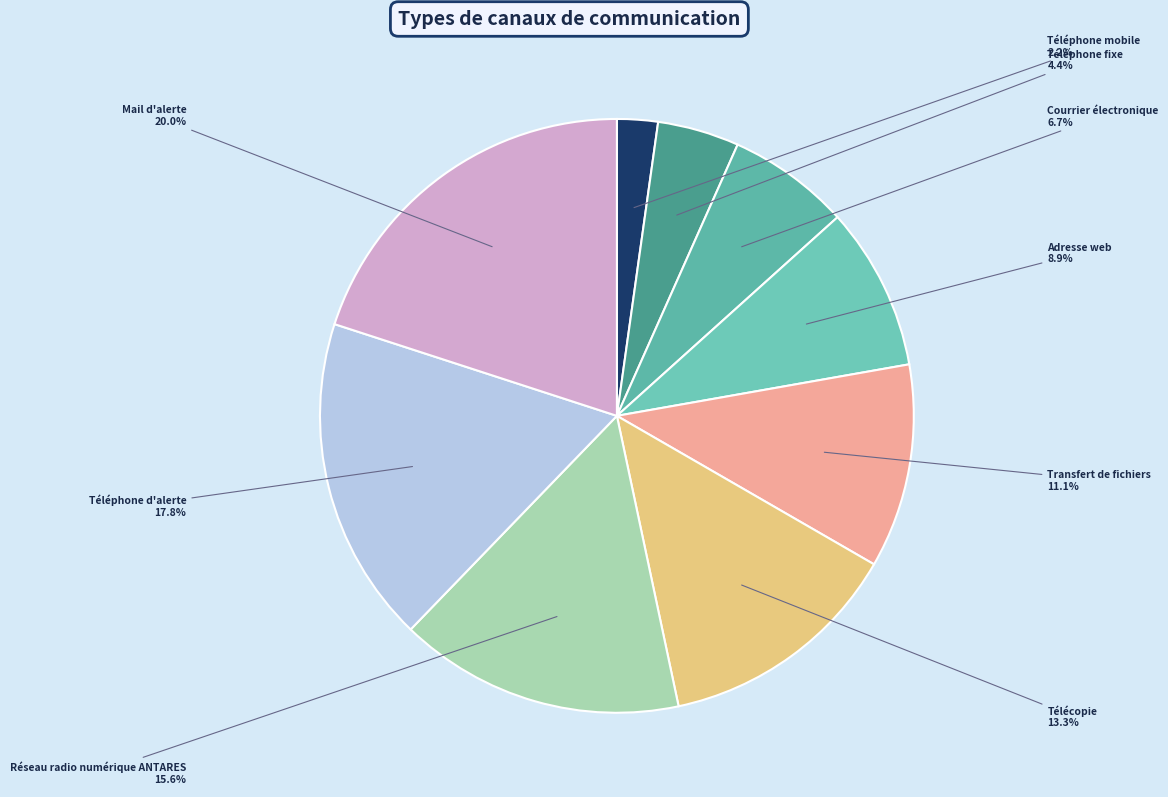

How many segments does this pie chart have?

9